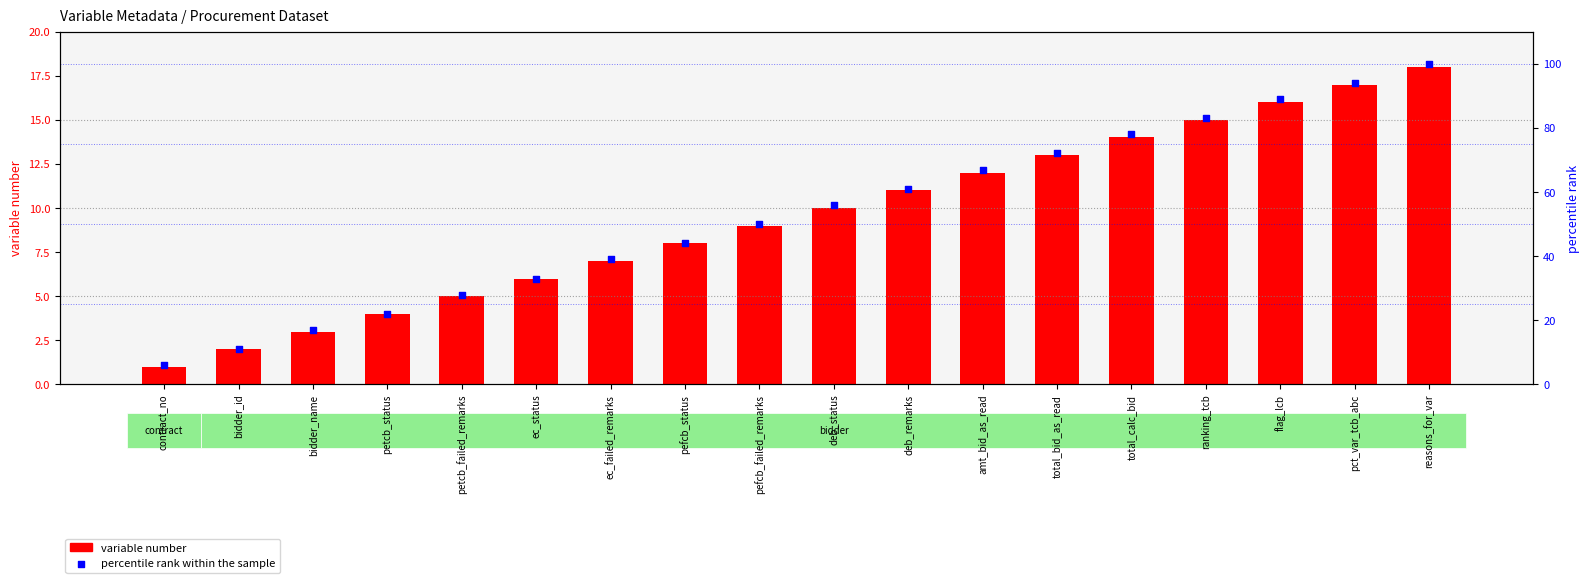

What is the total value across all series at total_bid_as_read?

85